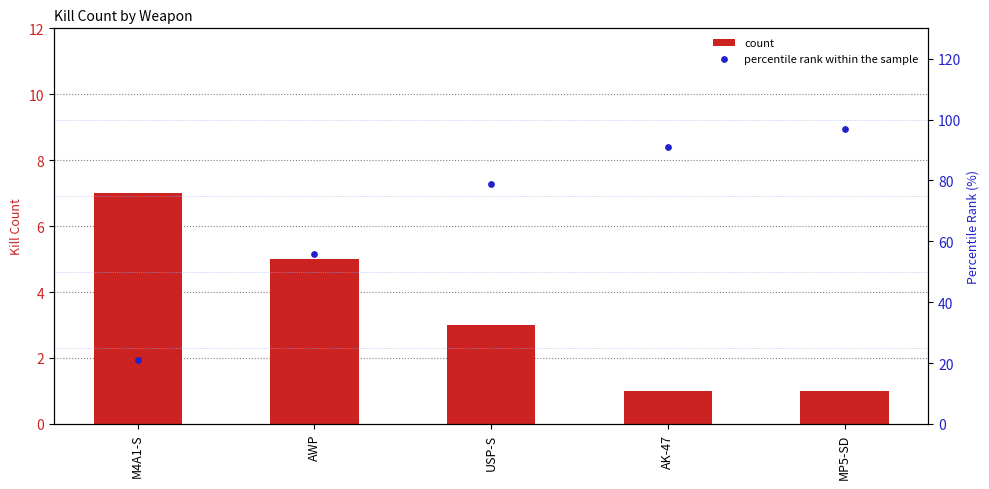

What are all the series names shown in the legend?

count, percentile rank within the sample